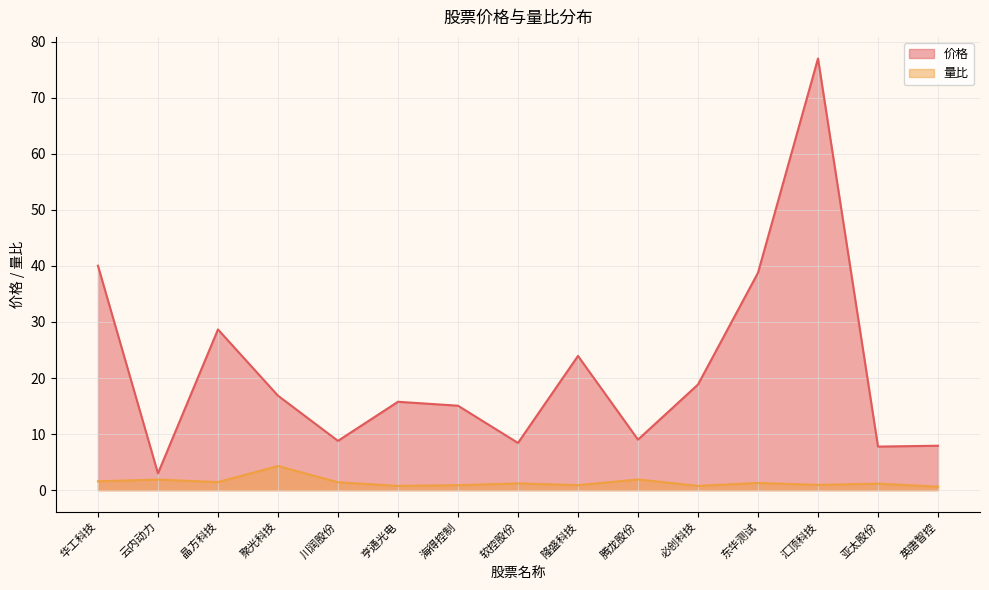

At which category does the chart reach its minimum across all series?

英唐智控